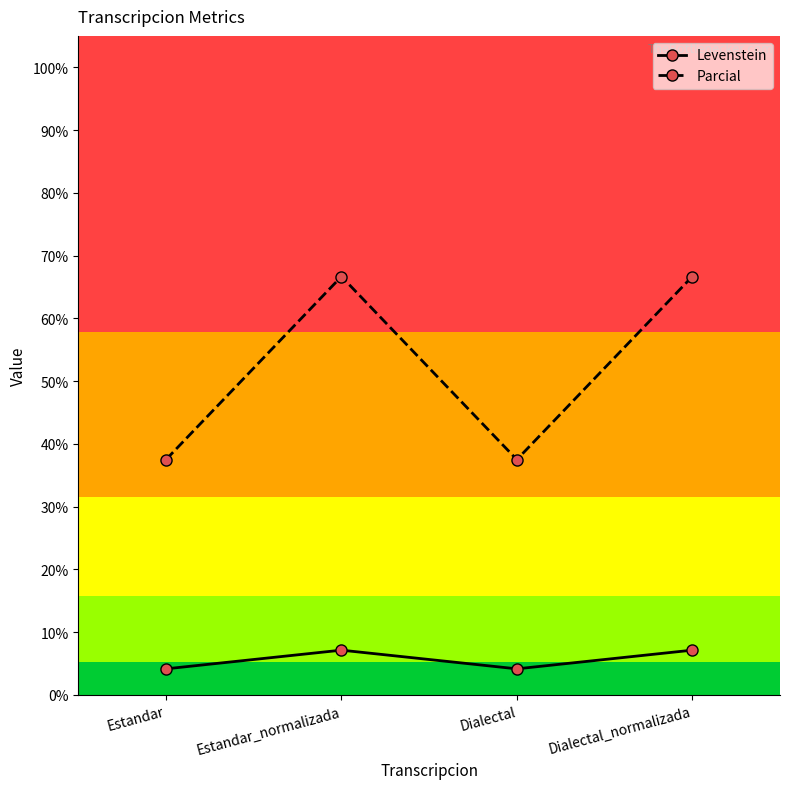

Is it true that Levenstein equals 7.1 at Dialectal_normalizada?

True